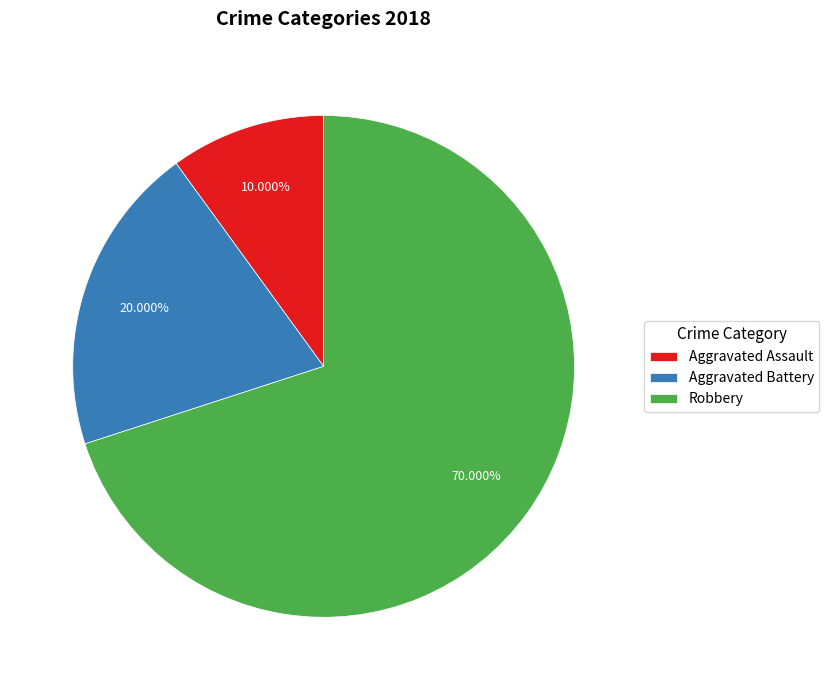

How many slices are in this pie chart?

3